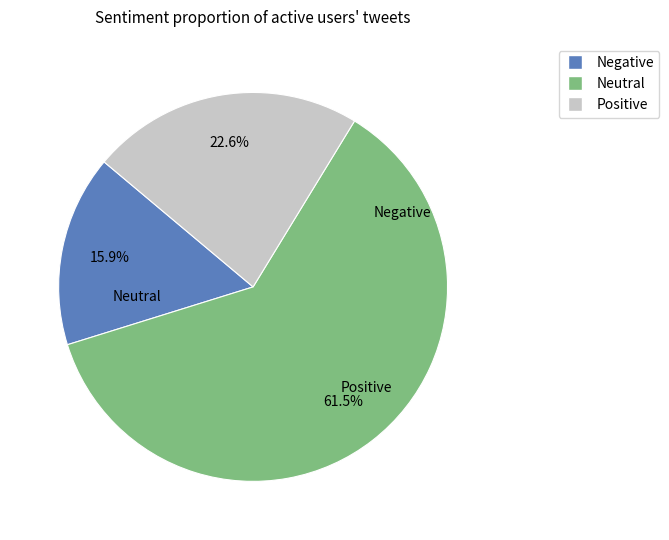

How many slices are in this pie chart?

3